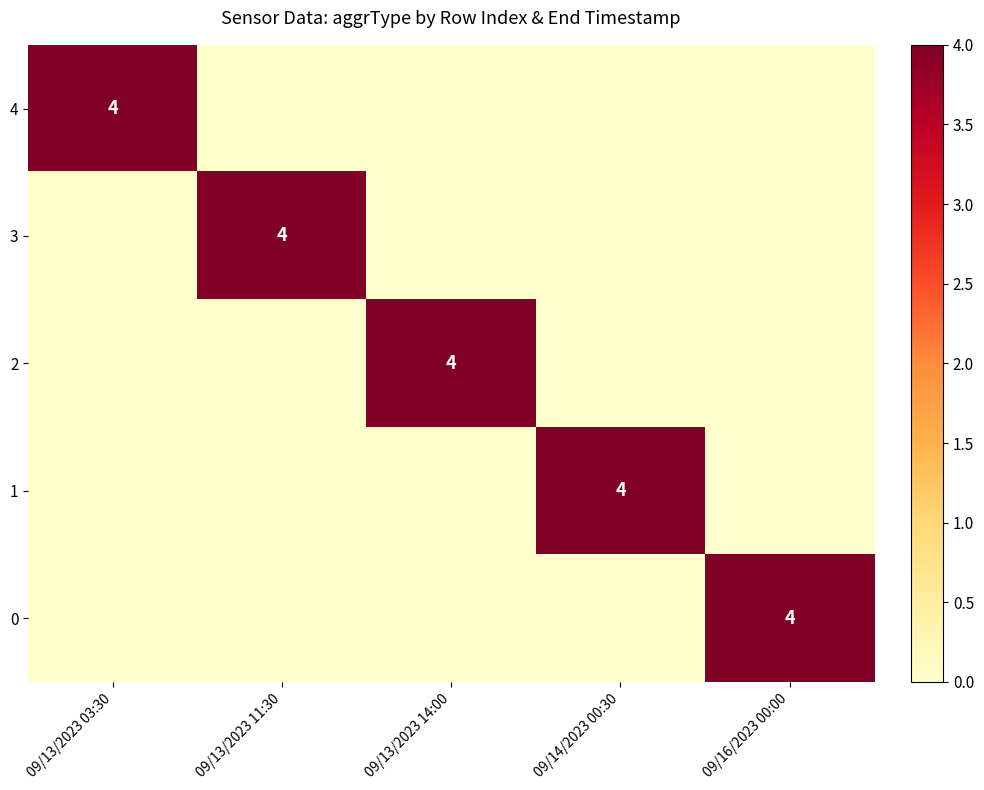

At how many categories does at least one series exceed 2?

5